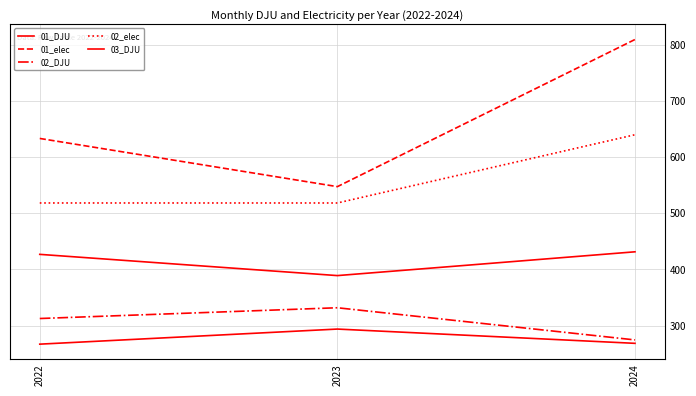

Does the chart display data point markers on the line(s)?

No